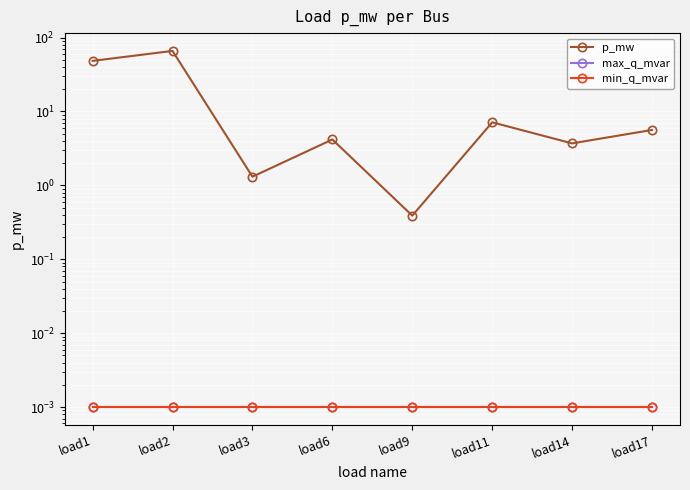

What is the total value across all series at load11?

7.1